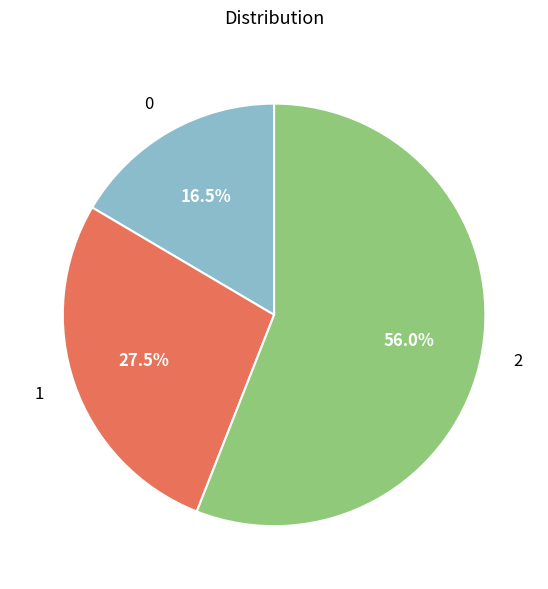

What is the largest slice in the pie chart?

2